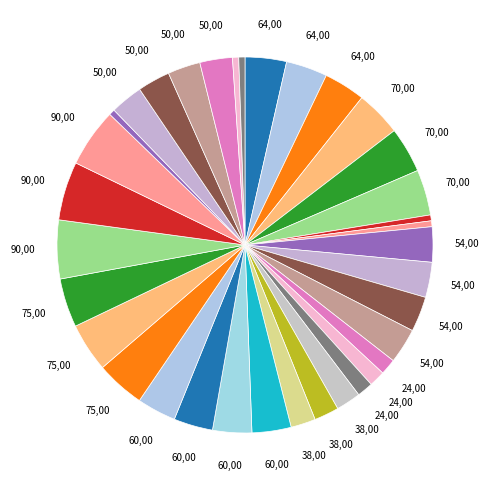

How many segments does this pie chart have?

35